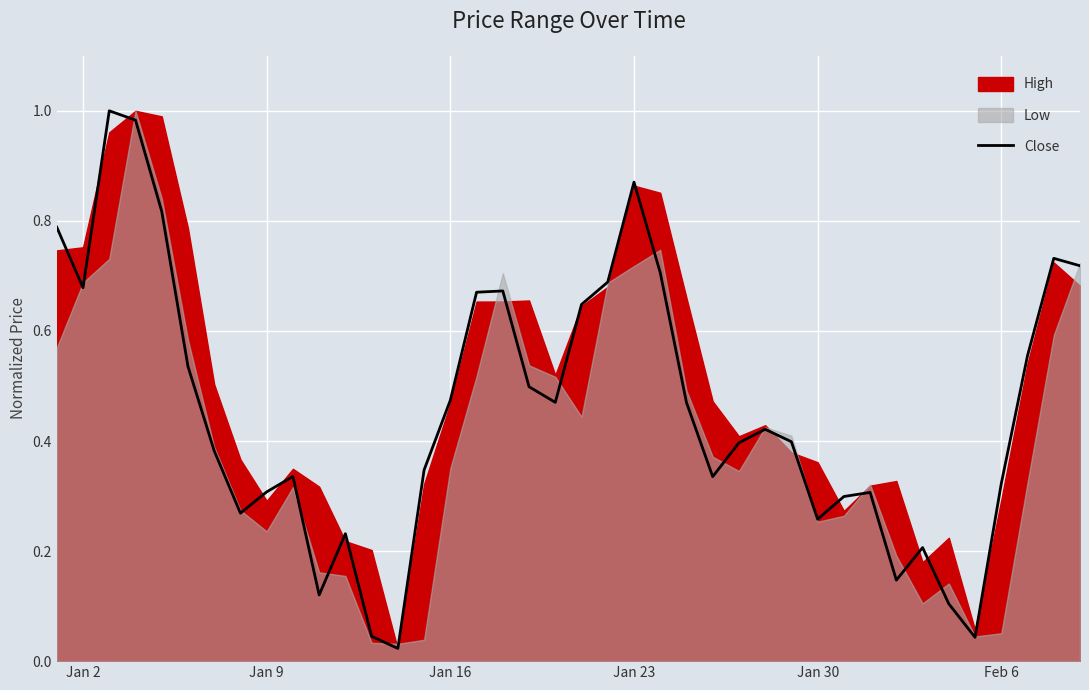

What is the difference between the maximum and minimum values?

1.0